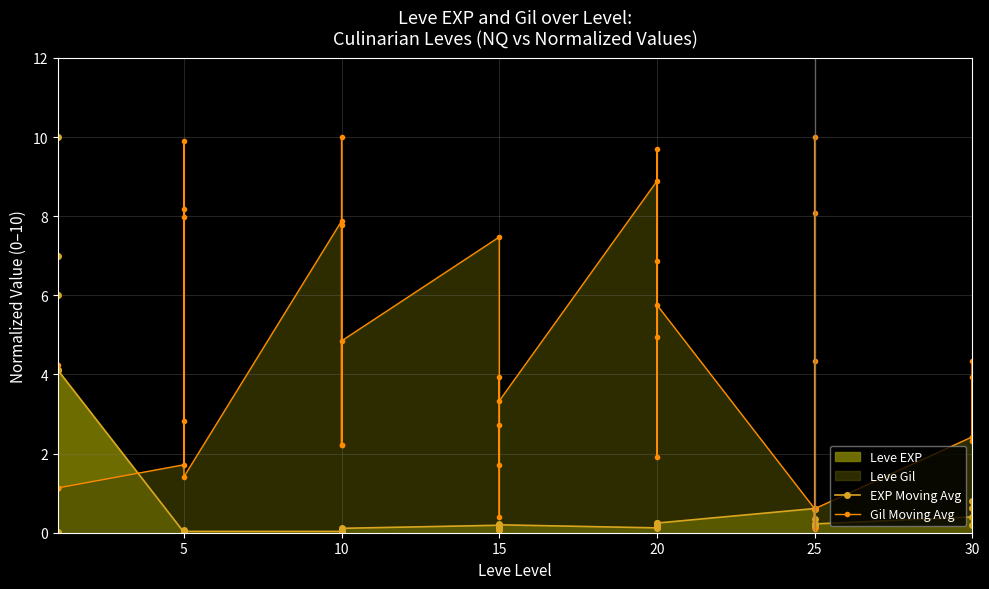

Is it true that Gil Moving Avg equals 2.4 at 20?

False